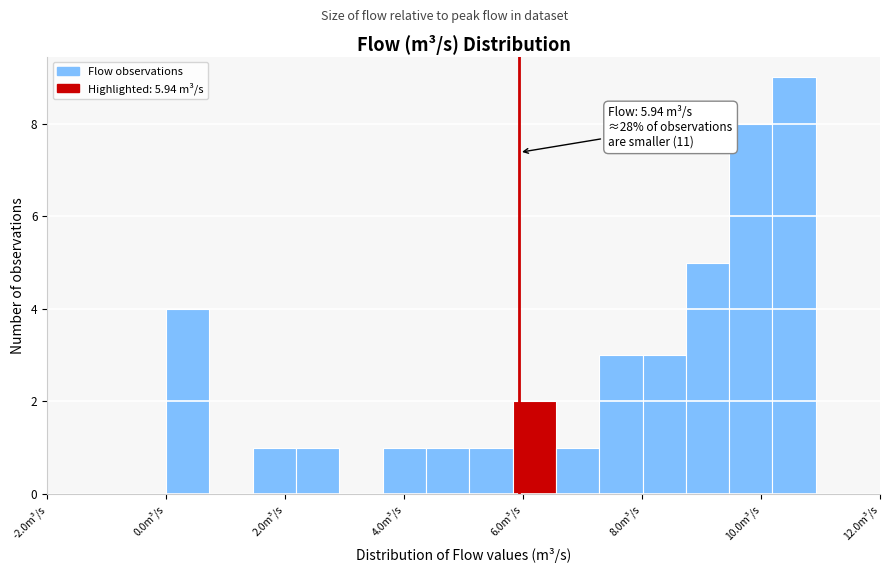

Read against the x-axis, roughly where is the centre of the tallest bar?

10.6